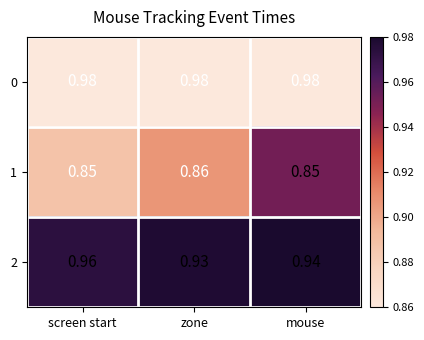

At screen start, list the series in order from smallest to largest.

1, 2, 0